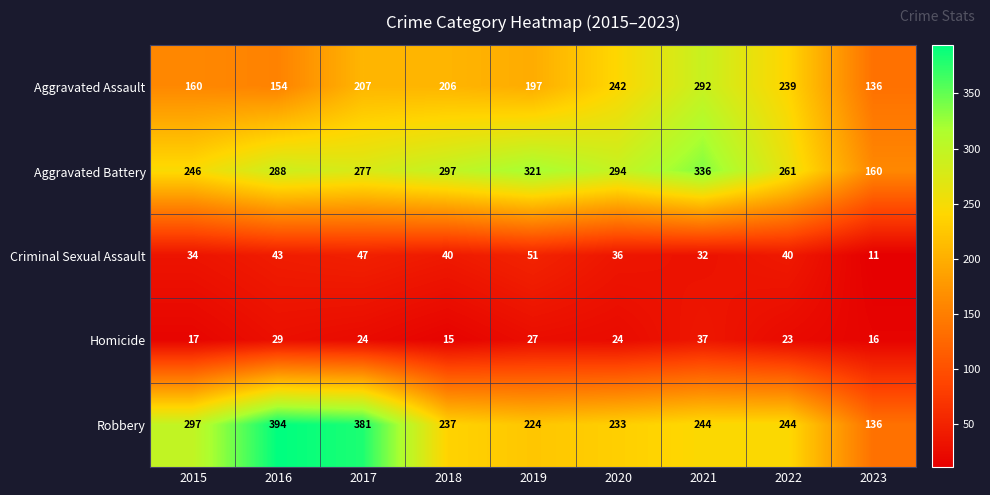

What is the total value across all series at 2015?

754